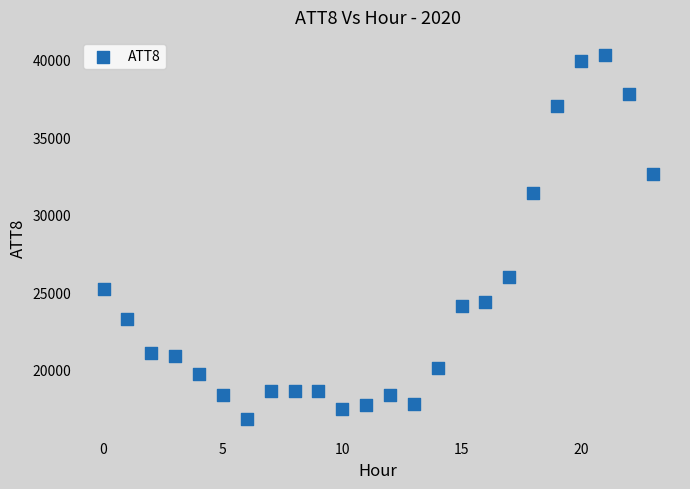

What is the range of Y values (max minus min)?

23500